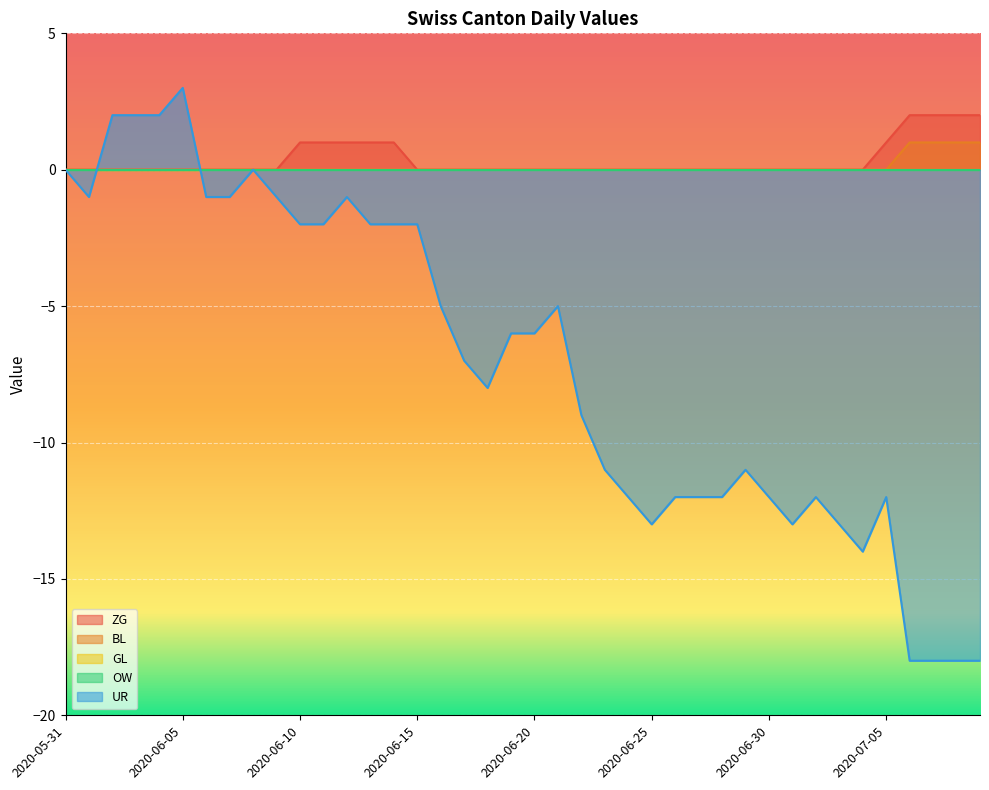

Between 2020-06-05 and 2020-06-25, which series saw the biggest shift?

UR